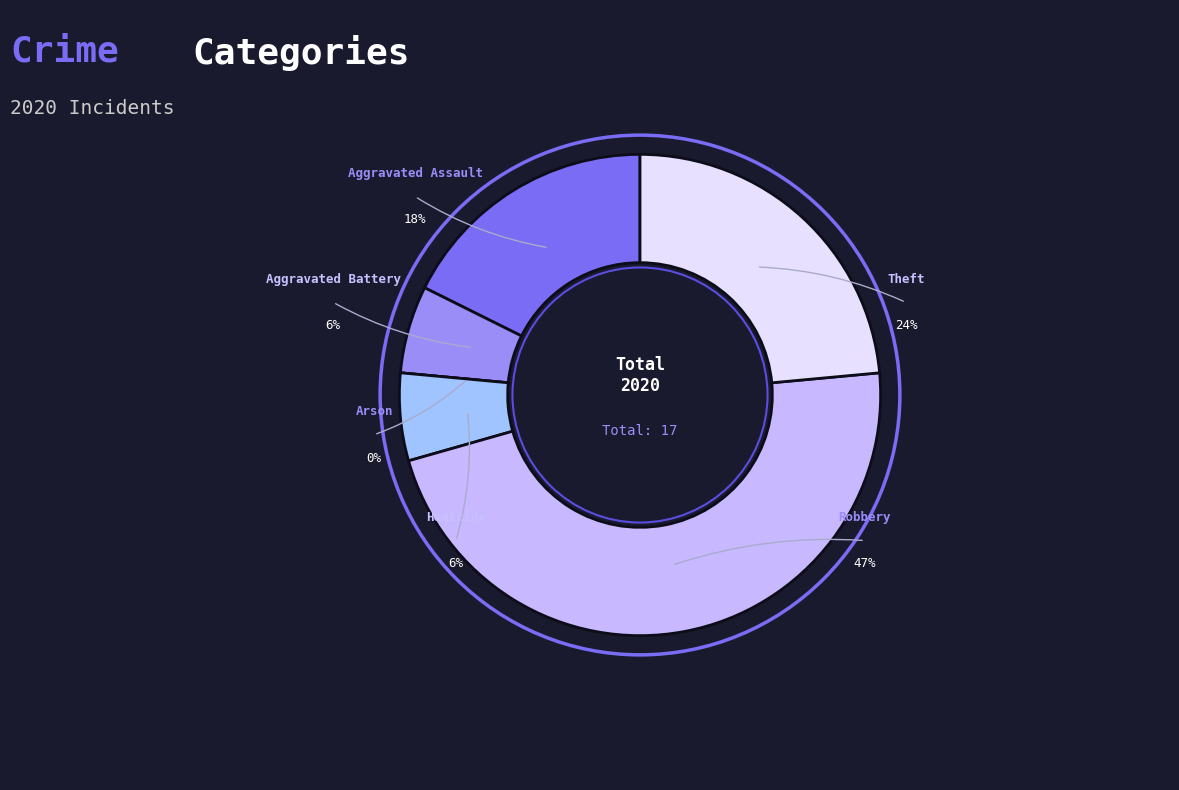

Is it true that Theft is 37% of the pie?

False